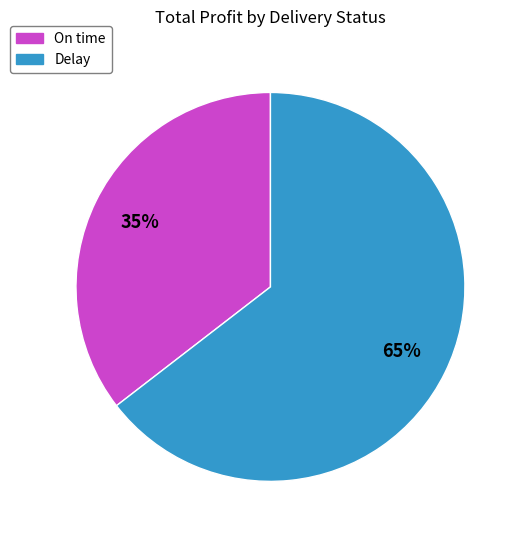

What is the largest slice in the pie chart?

Delay